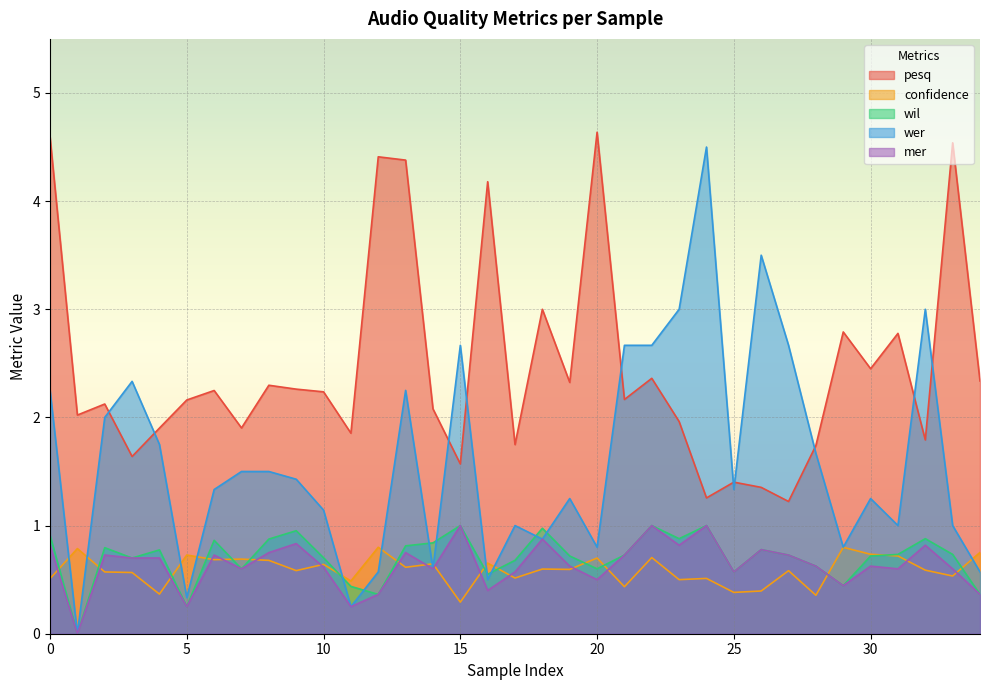

Which series has the largest range (max minus min)?

wer